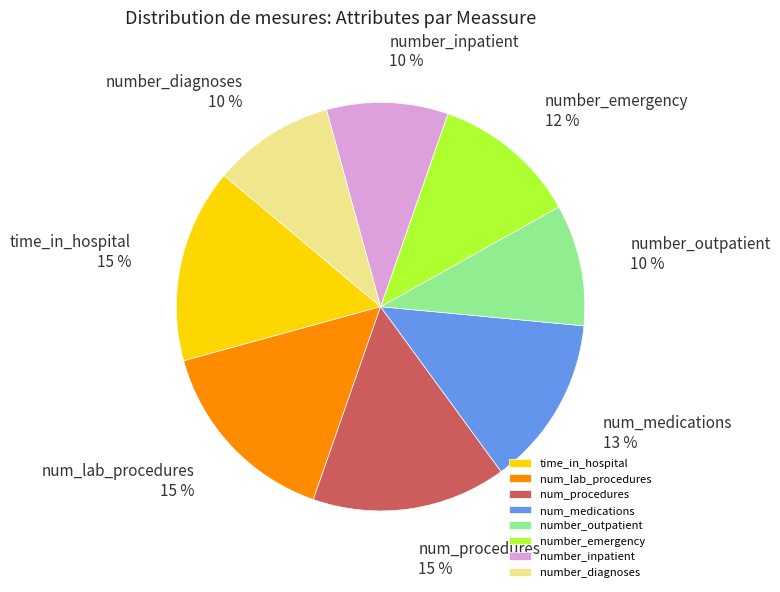

What is the ratio of the value at number_diagnoses to the value at number_emergency?

0.8